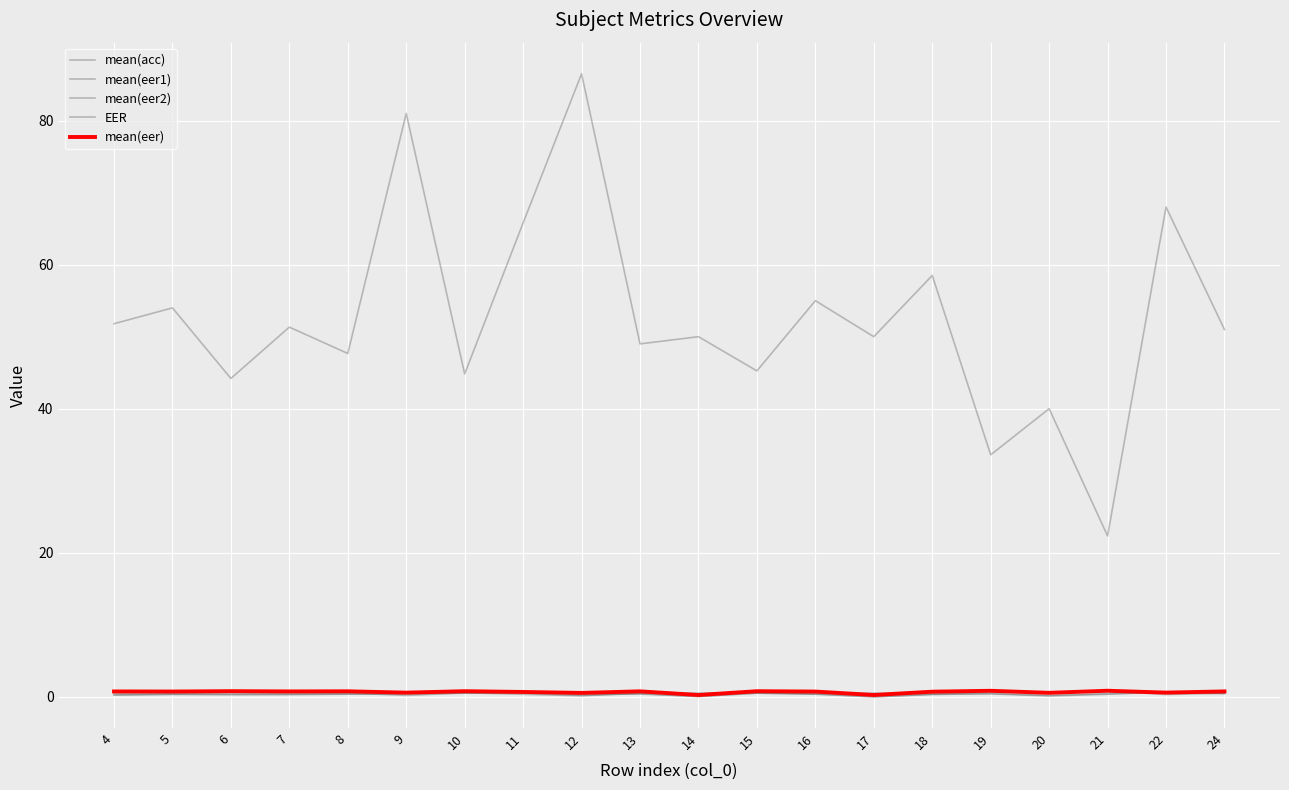

Which category has the highest value in the mean(eer) series?

21